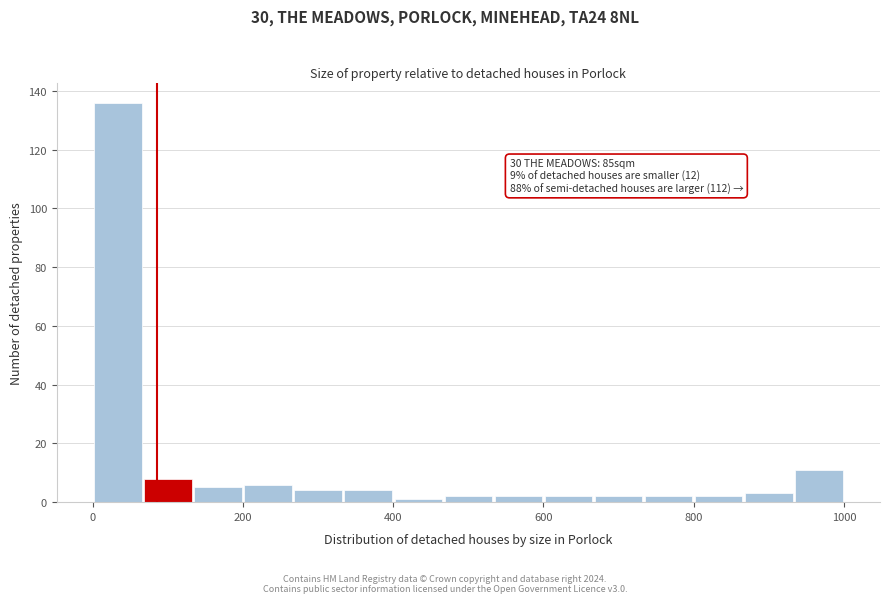

Read against the x-axis, roughly where is the centre of the tallest bar?

40